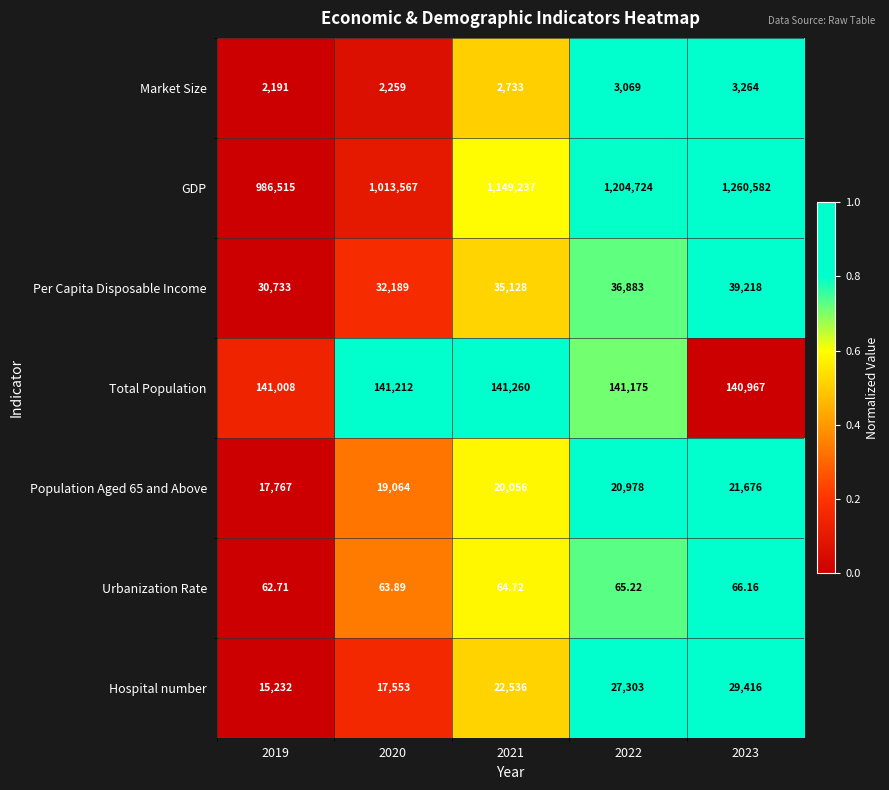

Which series has the largest total across all categories?

GDP